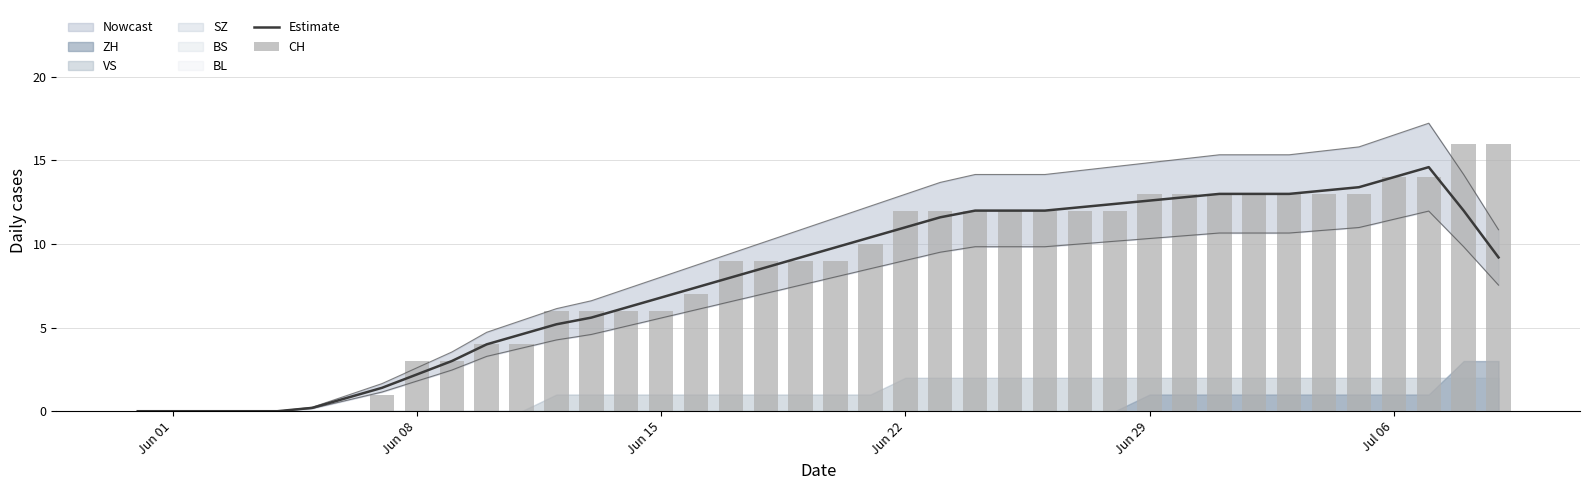

How many values in the CH series exceed 9?

19